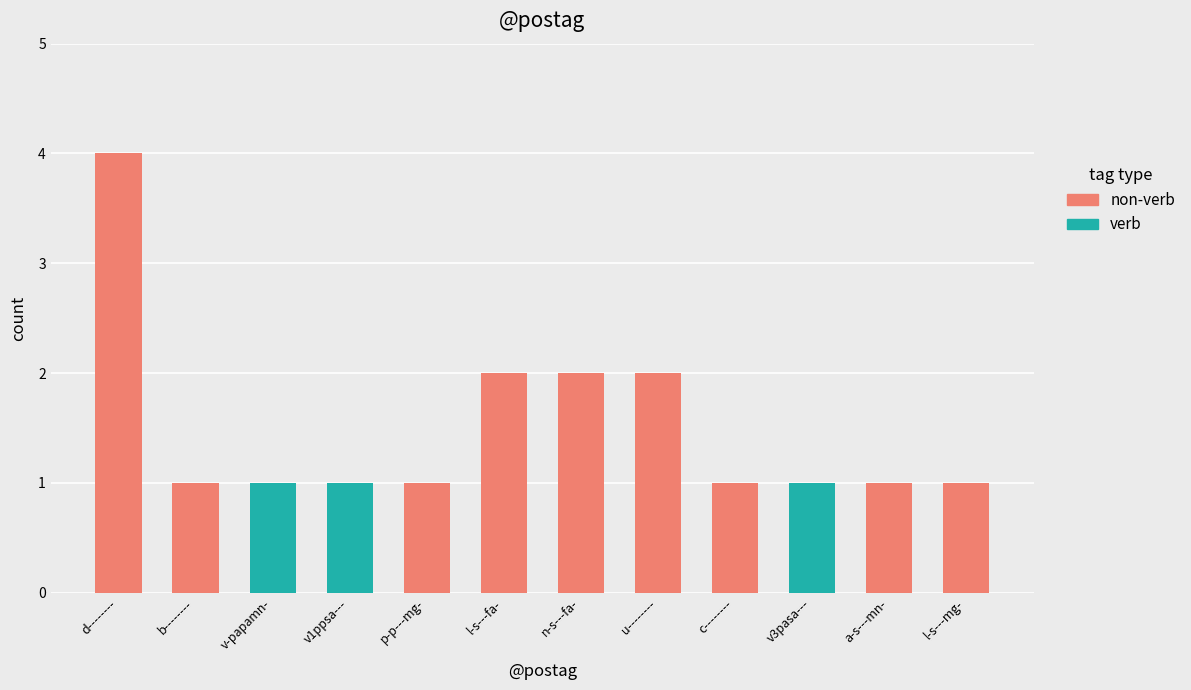

At which category is the sum across all series the highest?

d--------